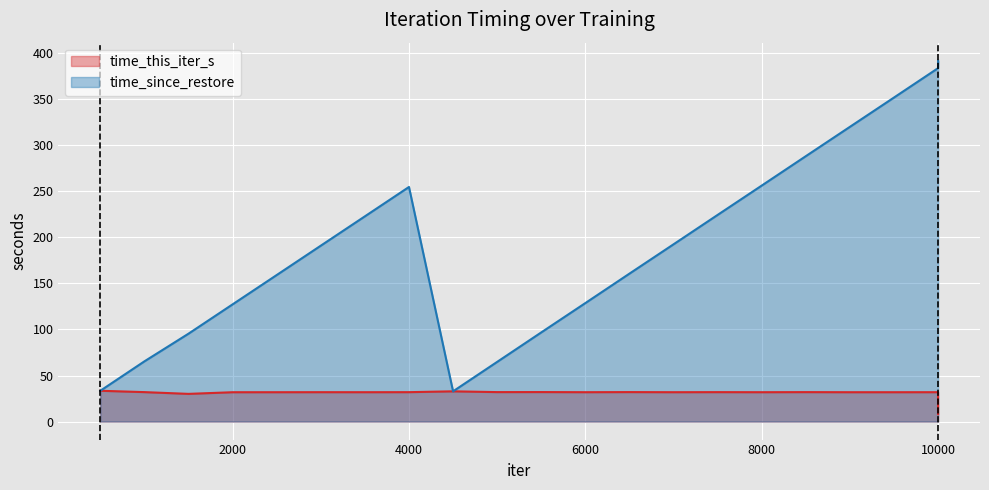

How many interior local valleys does the time_this_iter_s series have?

6